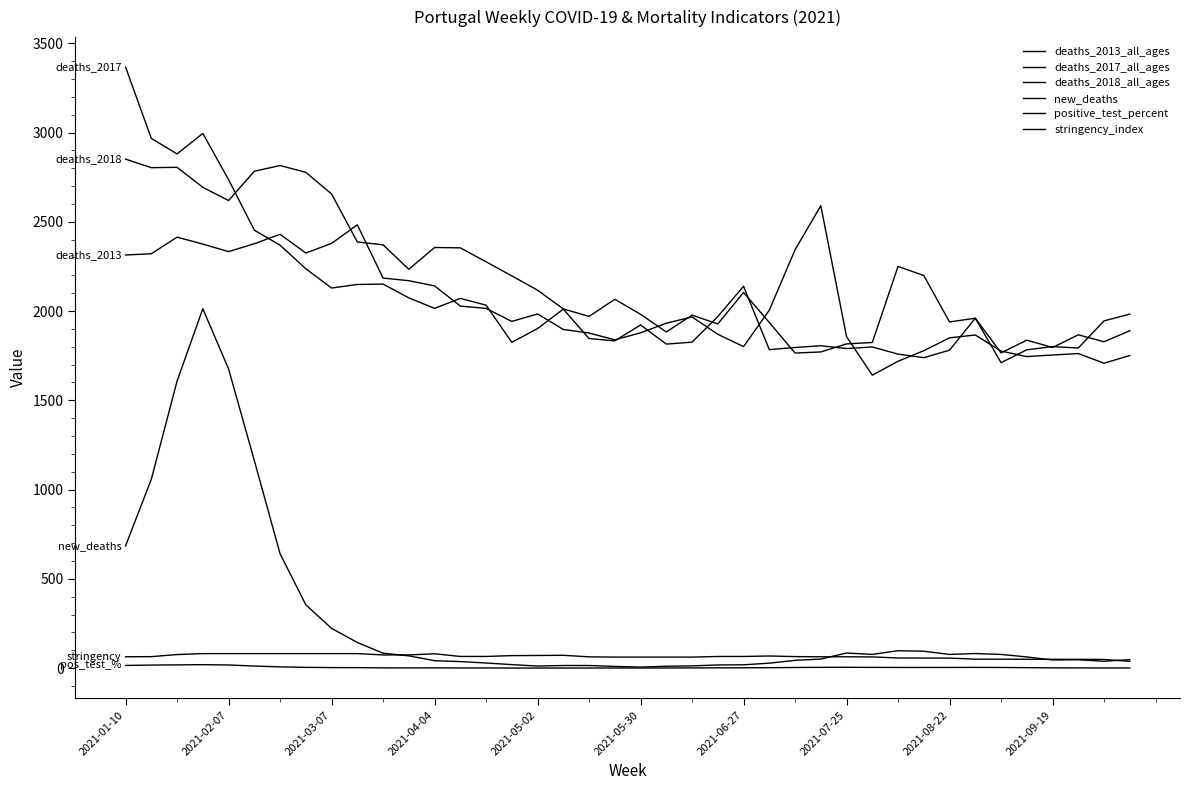

In deaths_2013_all_ages, how many points are higher than both neighbors (excluding endpoints)?

8